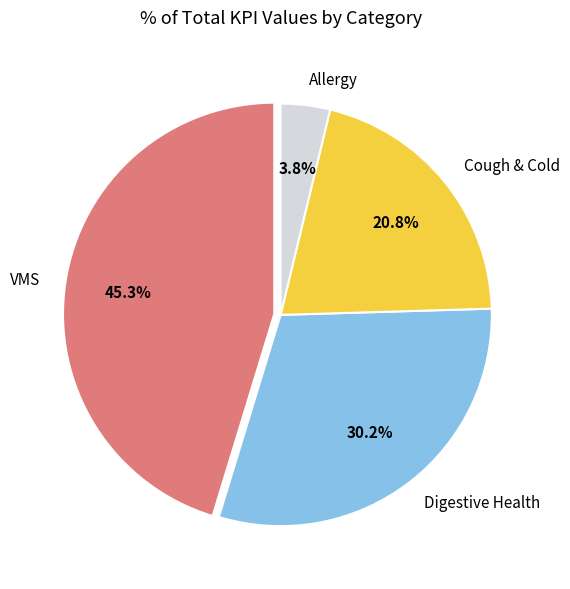

Rank the categories by value from highest to lowest.

VMS, Digestive Health, Cough & Cold, Allergy